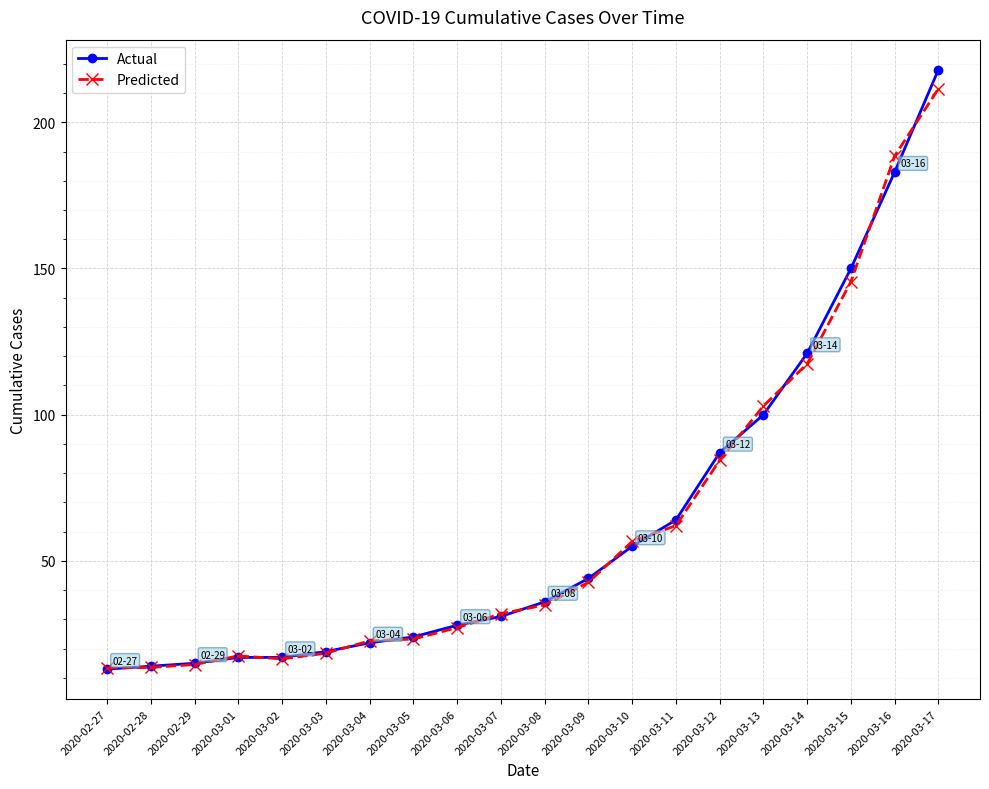

The Predicted series shows 31.9 at 2020-03-07. True or false?

True